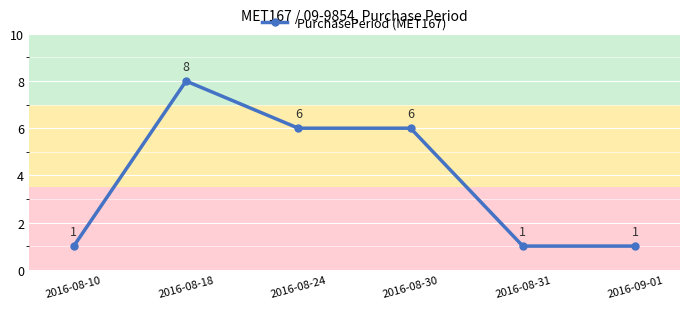

What is the sum of the values at 2016-08-24 and 2016-08-10?

7